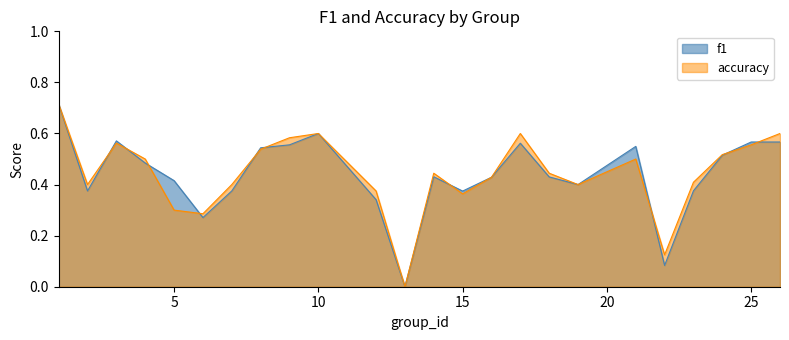

Which category has the lowest value in the f1 series?

13